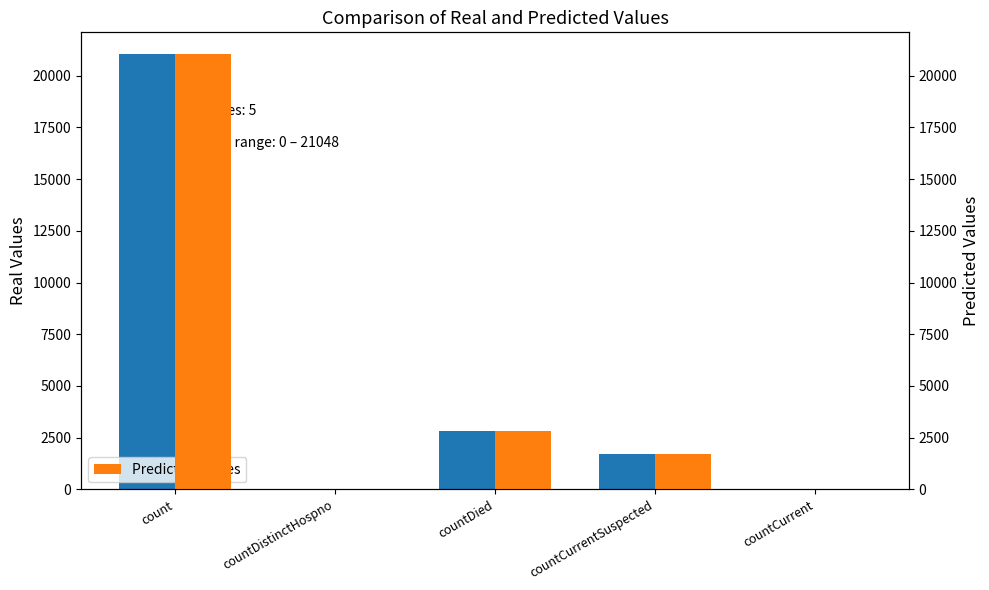

What position from the left is countCurrent?

5